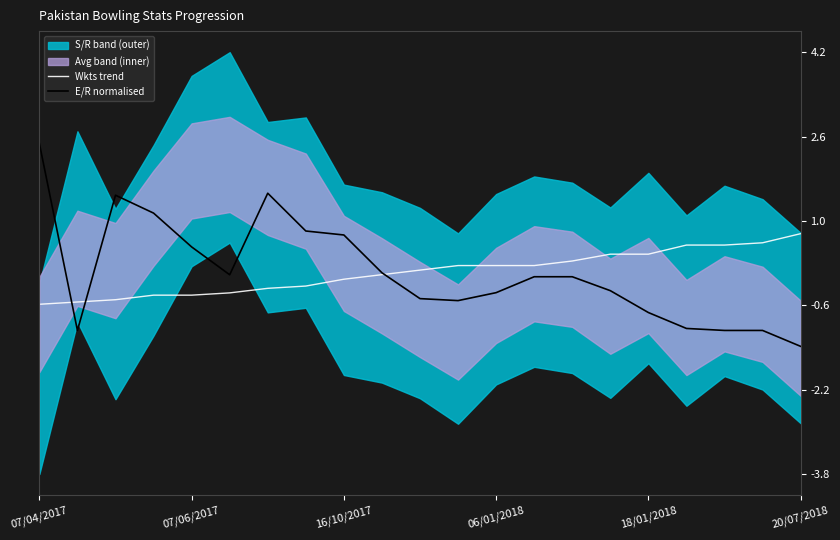

Read the Wkts trend value at 07/06/2017.

-0.4